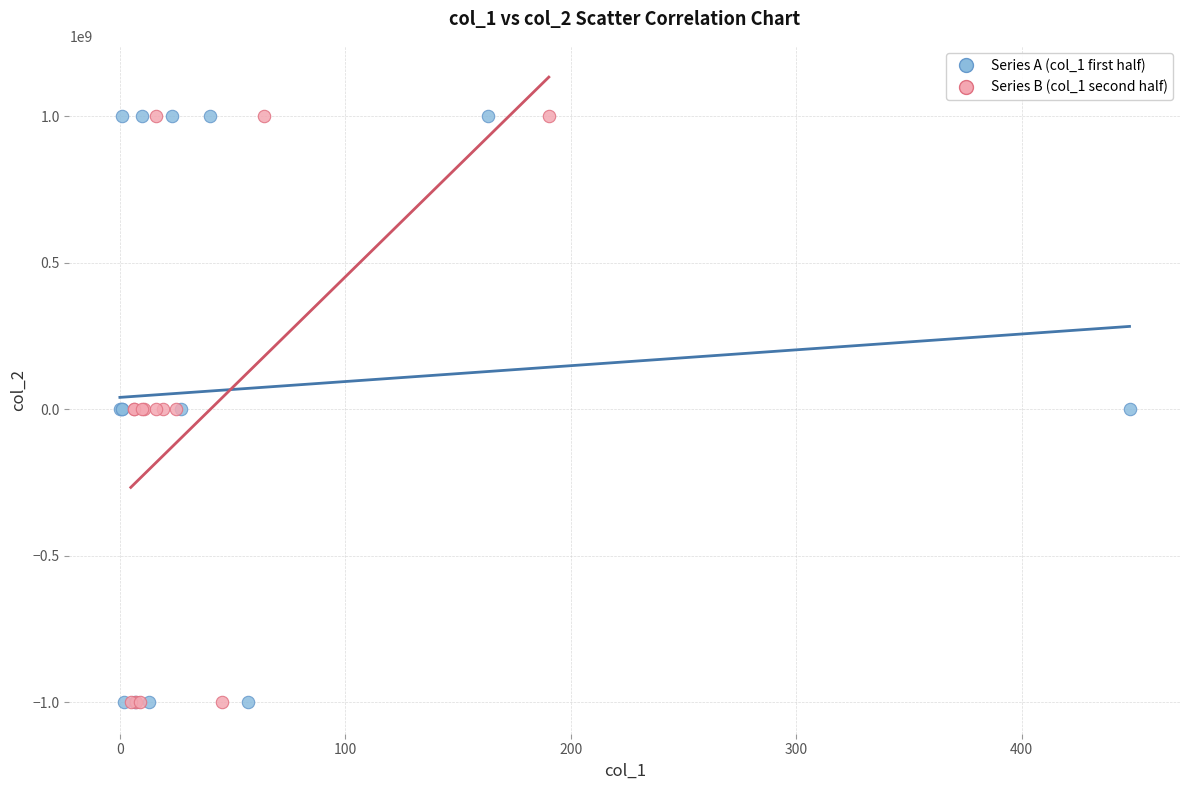

What are all the series names shown in the legend?

Series A (col_1 first half), Series B (col_1 second half)